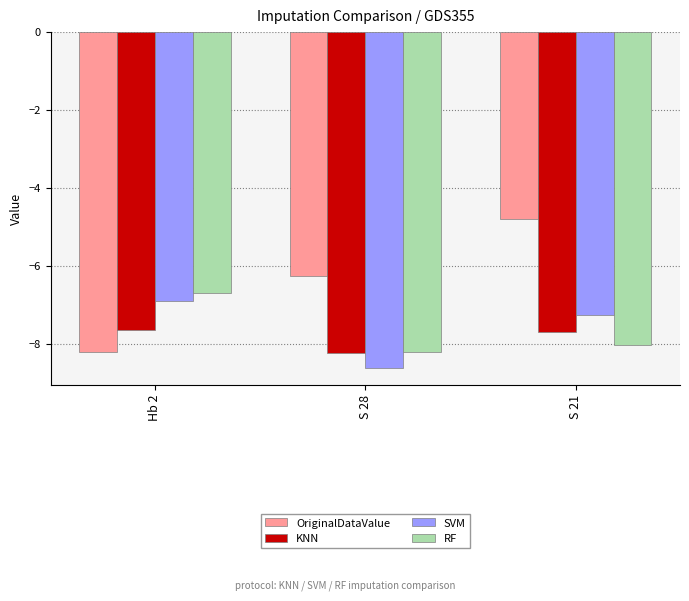

What is the minimum value for KNN?

-8.2